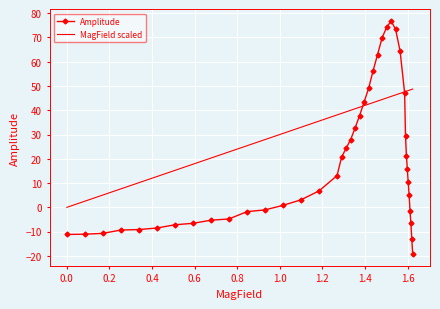

Which series has the largest total across all categories?

MagField scaled